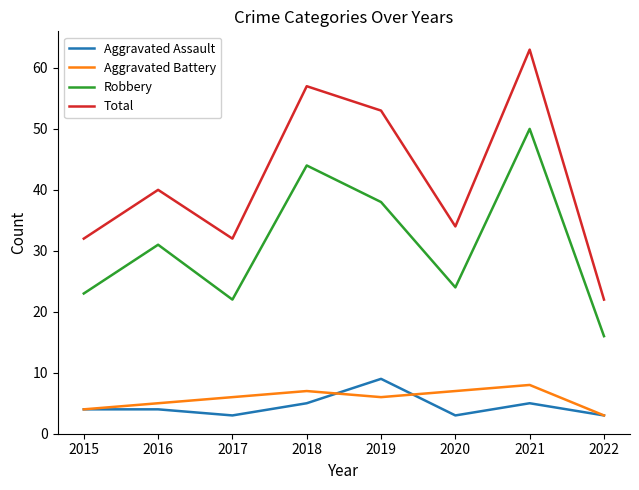

True or false: Aggravated Assault and Robbery cross at least once.

False